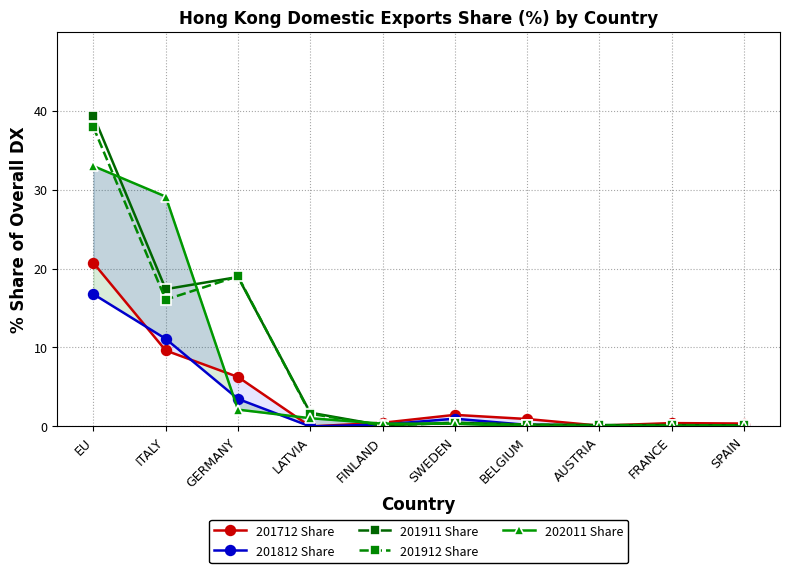

What is the sum of all 201712 Share values?

40.4